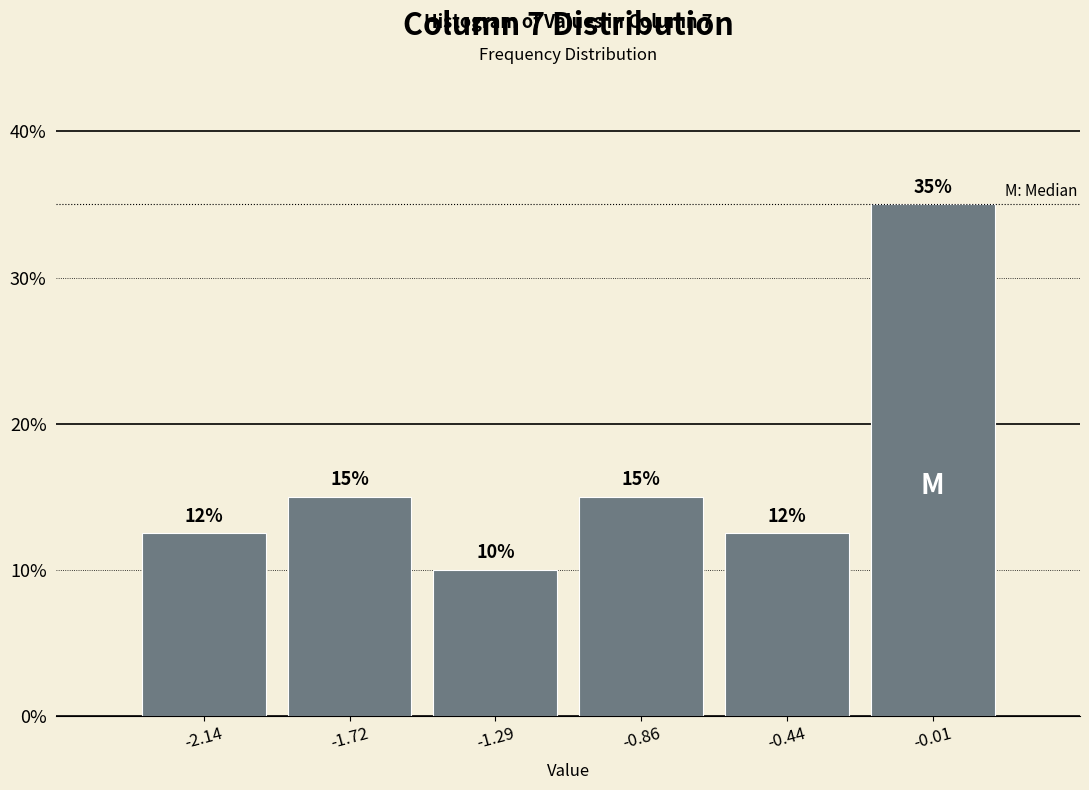

Over which range of the x-axis is the bar tallest?

-0.25 to 0.20